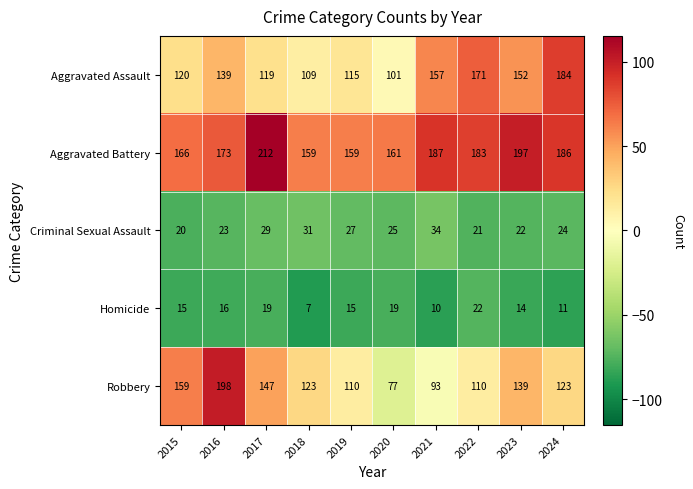

What is the total value across all series at 2019?

426